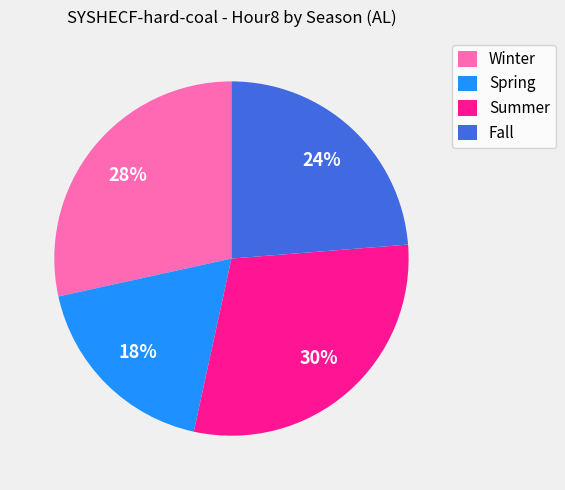

True or false: Spring accounts for 18% of the total.

True